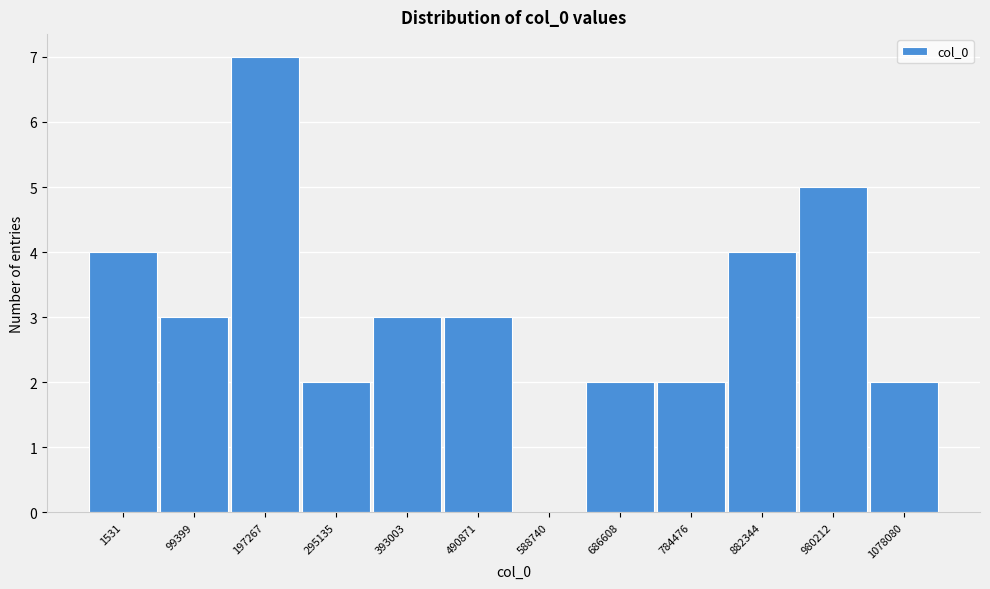

Reading left to right, extract all data points from this chart.

1531=4	99399=3	197267=7	295135=2	393003=3	490871=3	588740=0	686608=2	784476=2	882344=4	980212=5	1078080=2